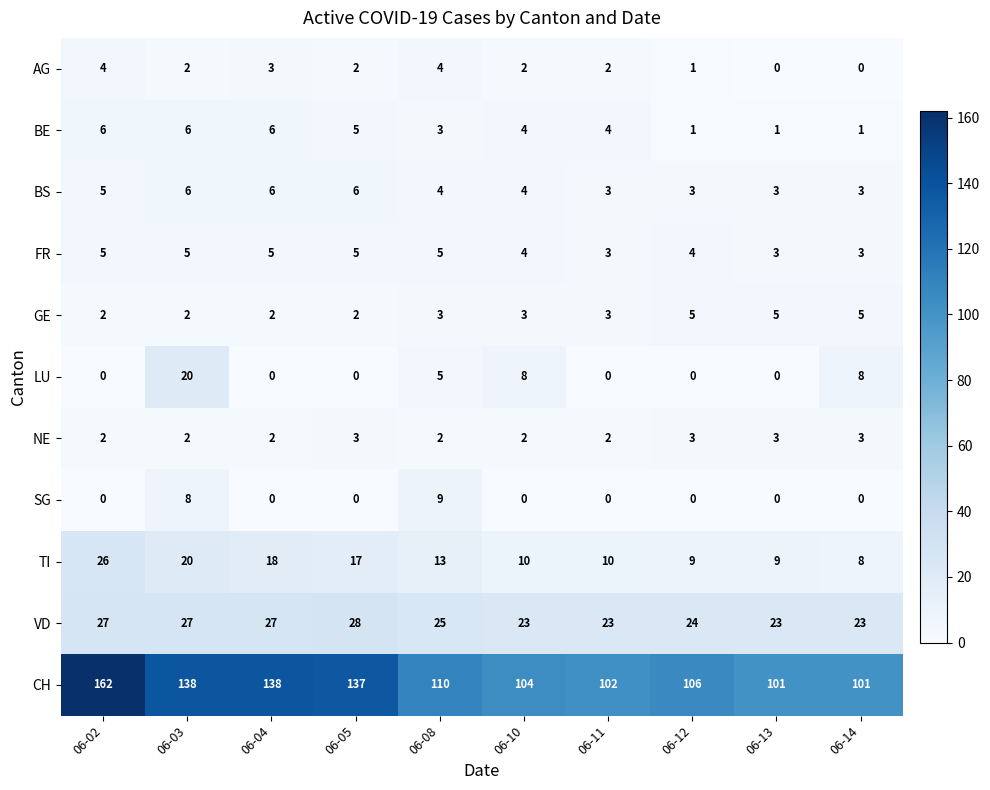

How many distinct data groups are displayed?

11